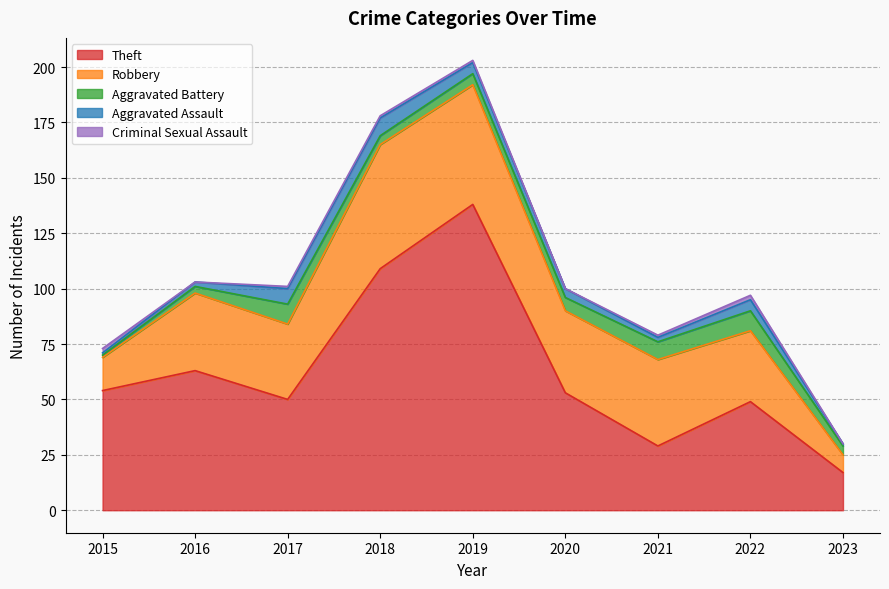

Where does the Robbery series first go above 35?

2018